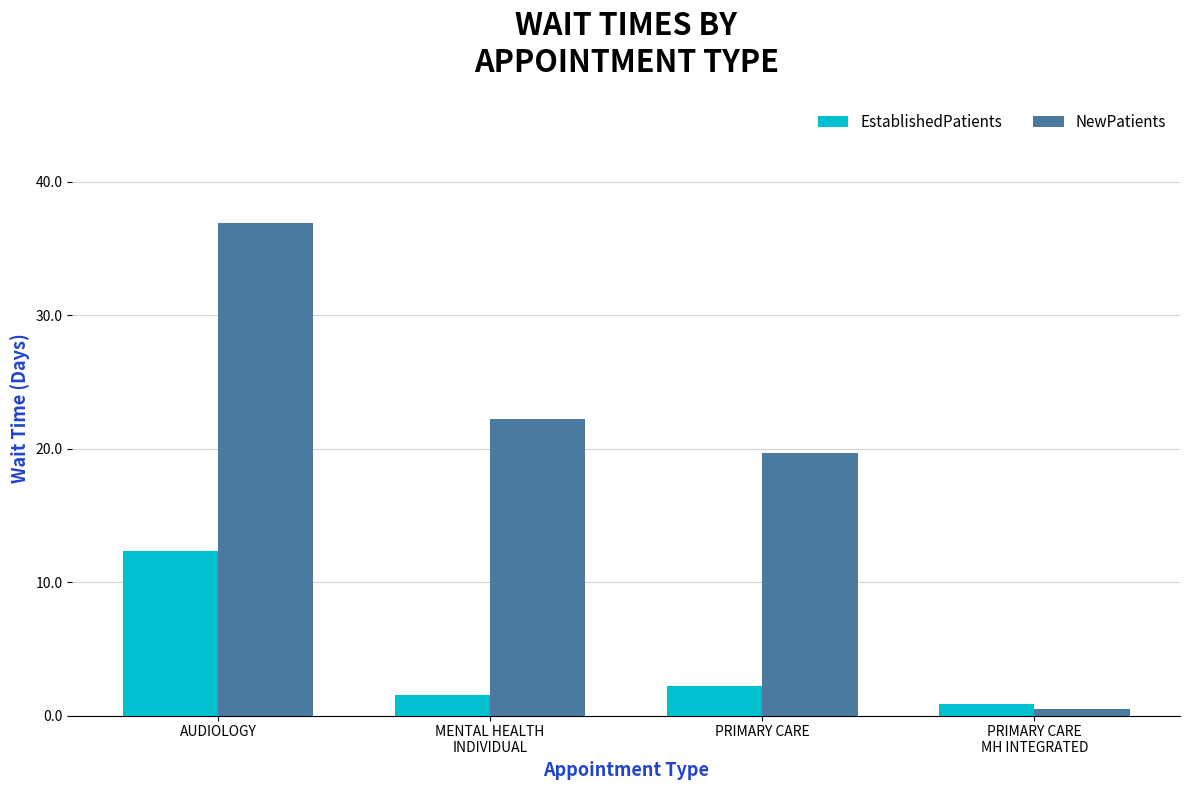

What position from the right is PRIMARY CARE?

2